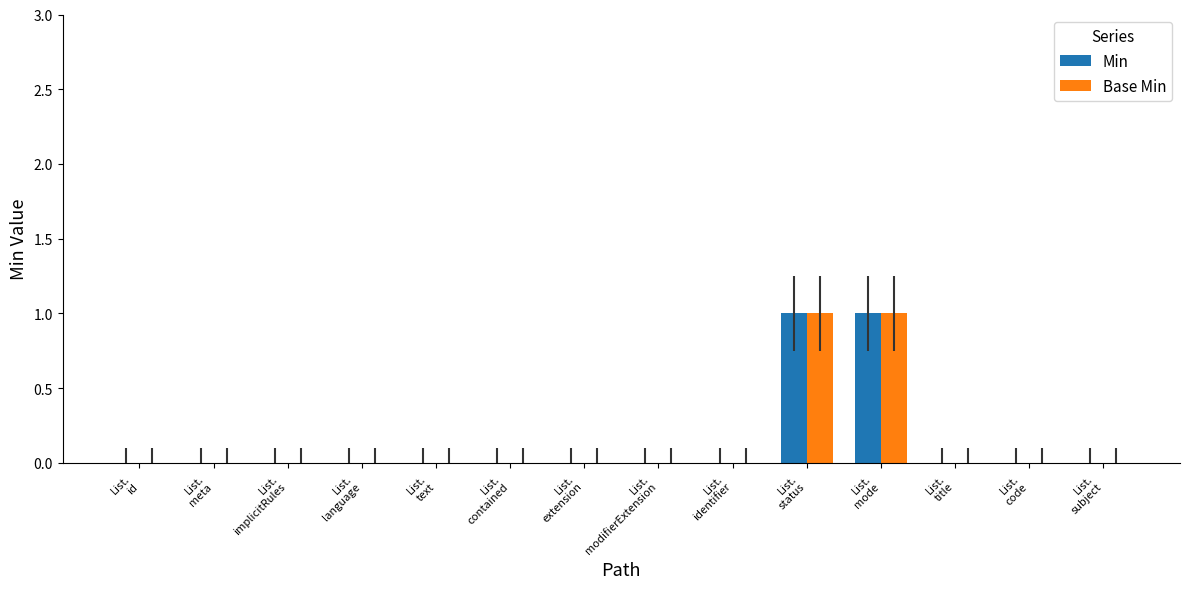

Are the bars horizontal?

No